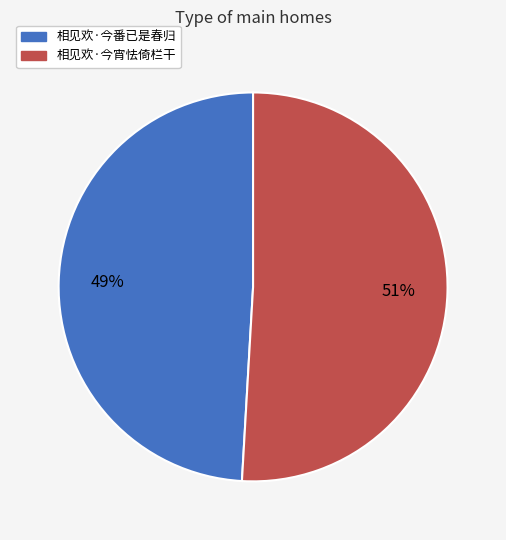

True or false: 相见欢·今宵怯倚栏干 accounts for 63% of the total.

False